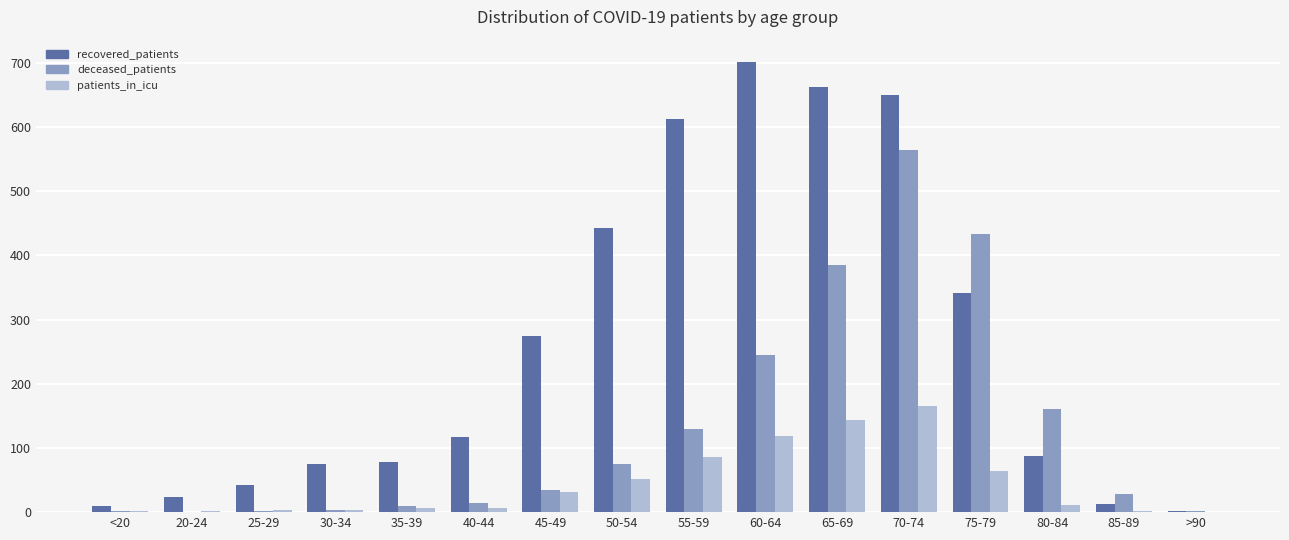

How many categories are shown in the chart?

16